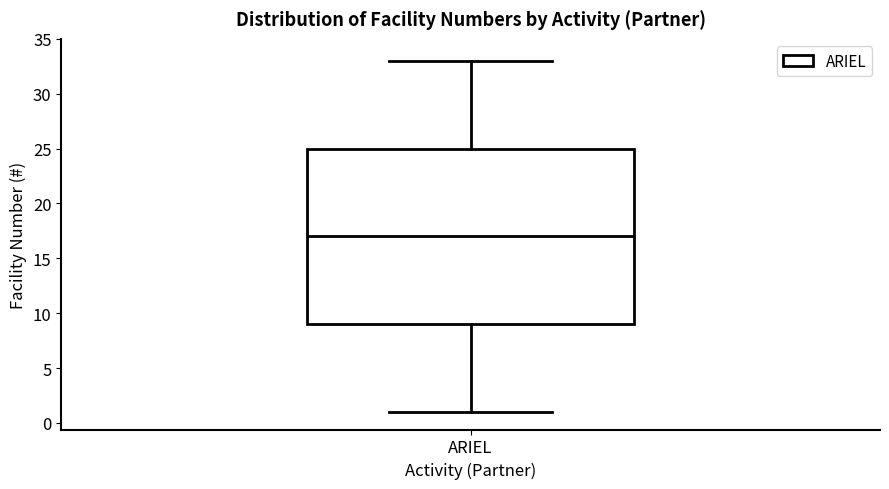

Where does the median line of the box for ARIEL sit on the y-axis? The values are not printed on the chart, so give them approximately, as read against the axis.

17